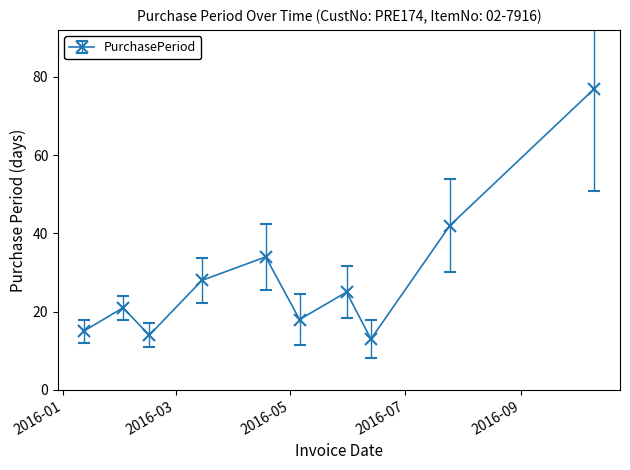

What is the difference between the maximum and minimum values?

64